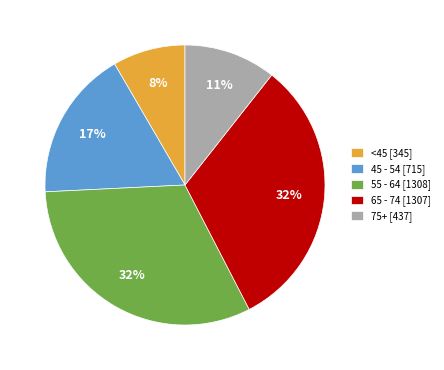

True or false: 45 - 54 [715] accounts for 17% of the total.

True